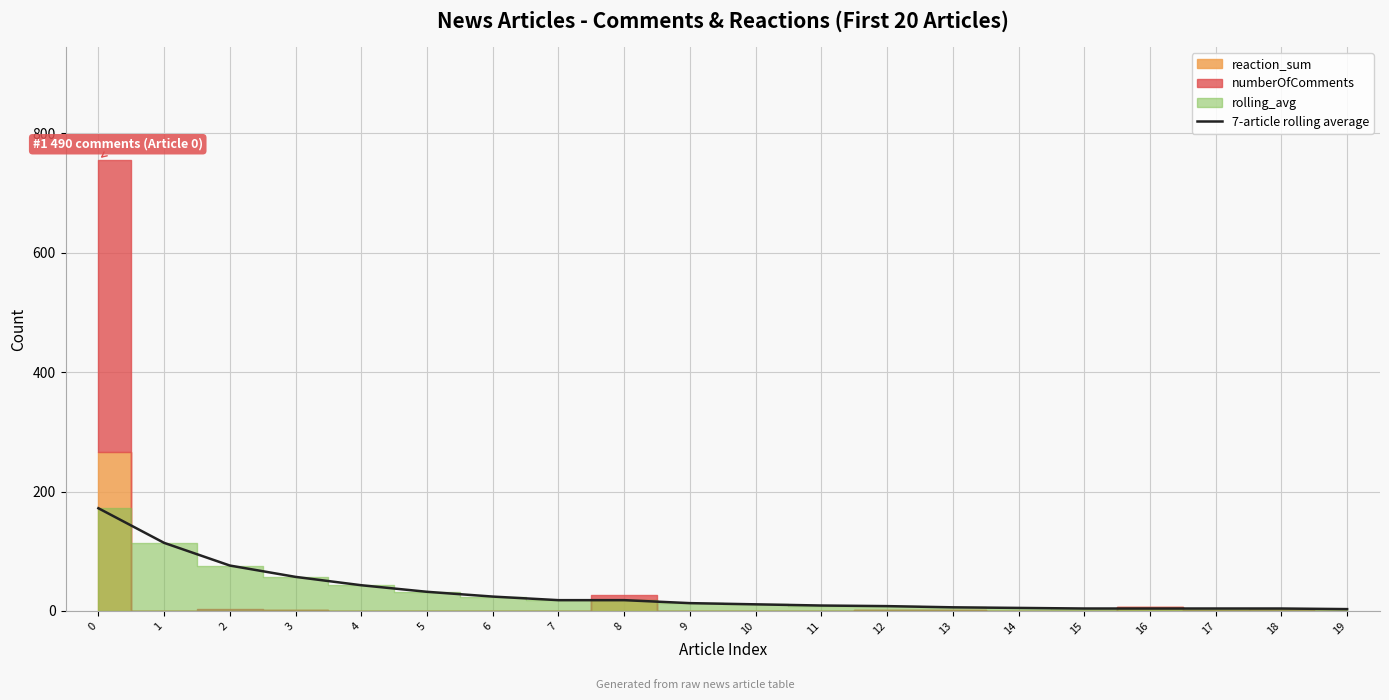

Where is the data nearest to the value 87?

2